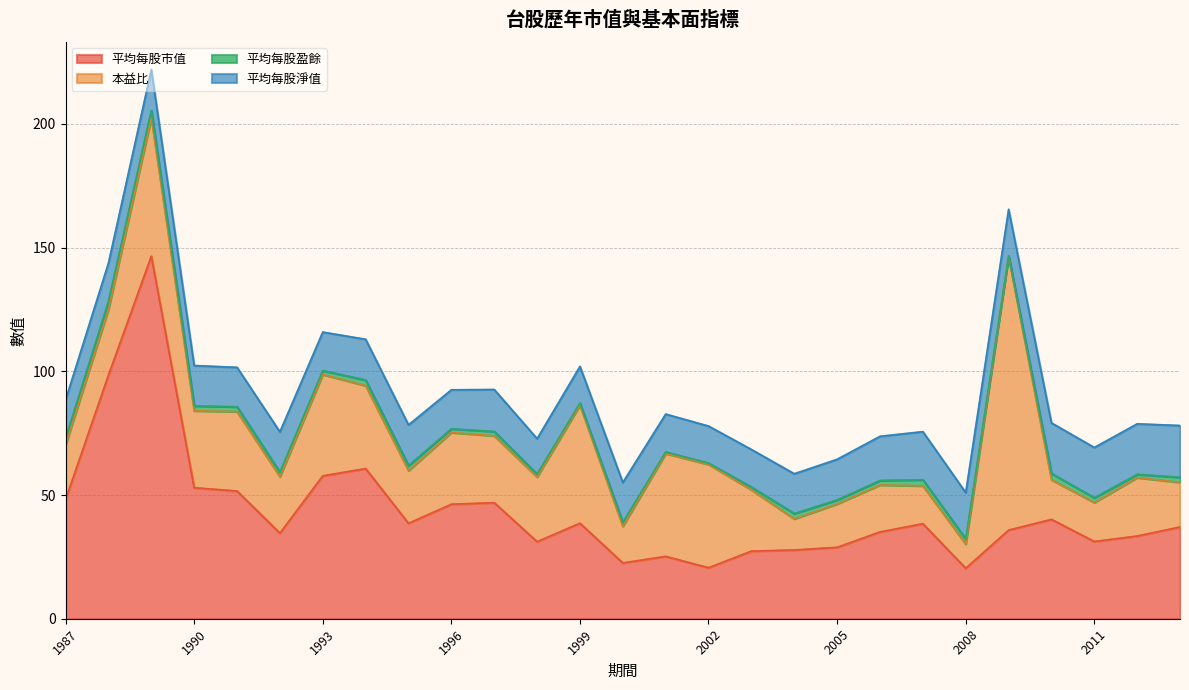

Rank the series at 2000 from lowest to highest value.

平均每股盈餘, 本益比, 平均每股淨值, 平均每股市值